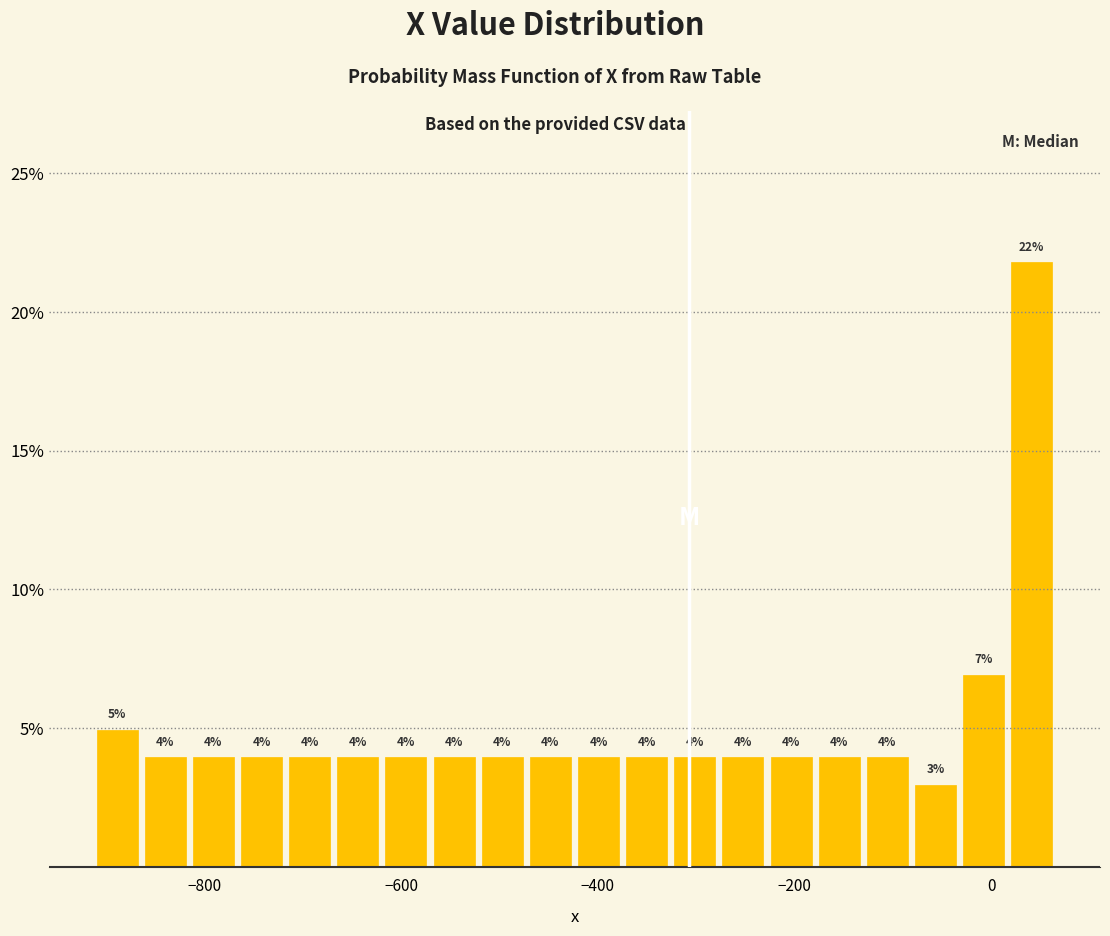

Around what value on the x-axis is the tallest bar? Give the approximate position of its centre, as read against the axis.

40